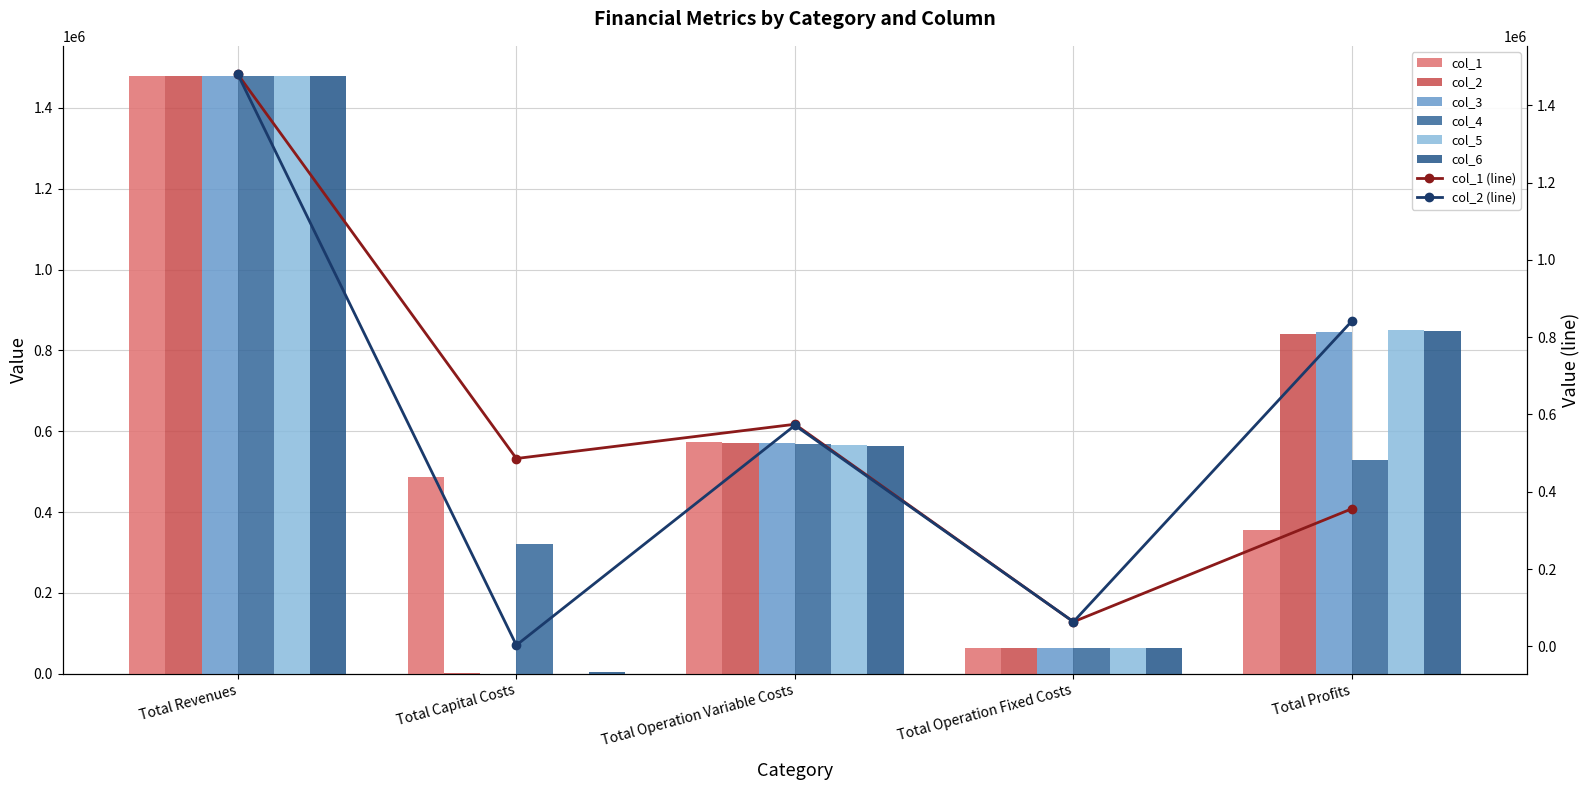

Reading left to right, transcribe all the data shown in this chart.

col_1: Total Revenues=1479768.0	Total Capital Costs=485904.0	Total Operation Variable Costs=574511.6	Total Operation Fixed Costs=63387.9	Total Profits=355964.6
col_2: Total Revenues=1479768.0	Total Capital Costs=2925.0	Total Operation Variable Costs=571666.1	Total Operation Fixed Costs=63453.3	Total Profits=841723.7
col_3: Total Revenues=1479768.0	Total Capital Costs=0.0	Total Operation Variable Costs=569702.9	Total Operation Fixed Costs=63453.3	Total Profits=846611.9
col_4: Total Revenues=1479768.0	Total Capital Costs=320000.0	Total Operation Variable Costs=567736.9	Total Operation Fixed Costs=63453.3	Total Profits=528577.8
col_5: Total Revenues=1479768.0	Total Capital Costs=0.0	Total Operation Variable Costs=565768.3	Total Operation Fixed Costs=63453.3	Total Profits=850546.4
col_6: Total Revenues=1479768.0	Total Capital Costs=3200.0	Total Operation Variable Costs=563797.0	Total Operation Fixed Costs=63453.3	Total Profits=849317.8